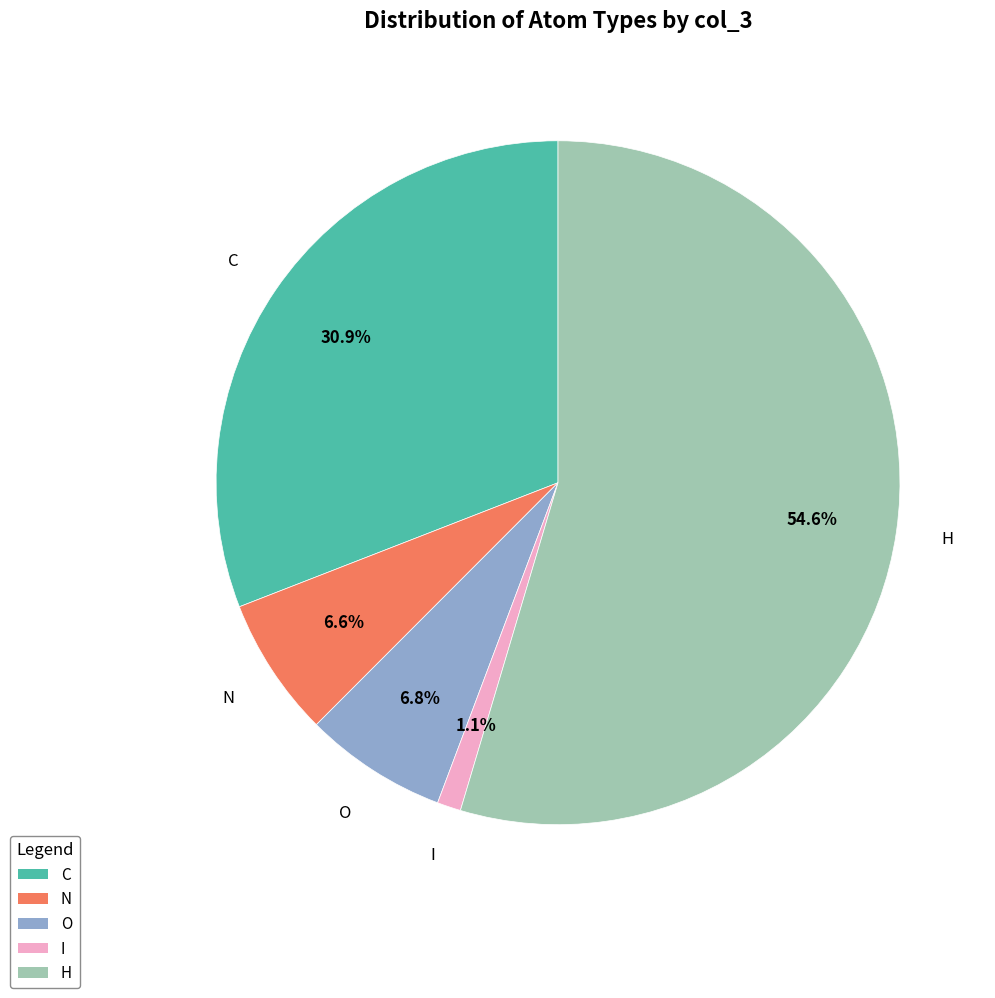

Is there a majority slice in this chart?

Yes